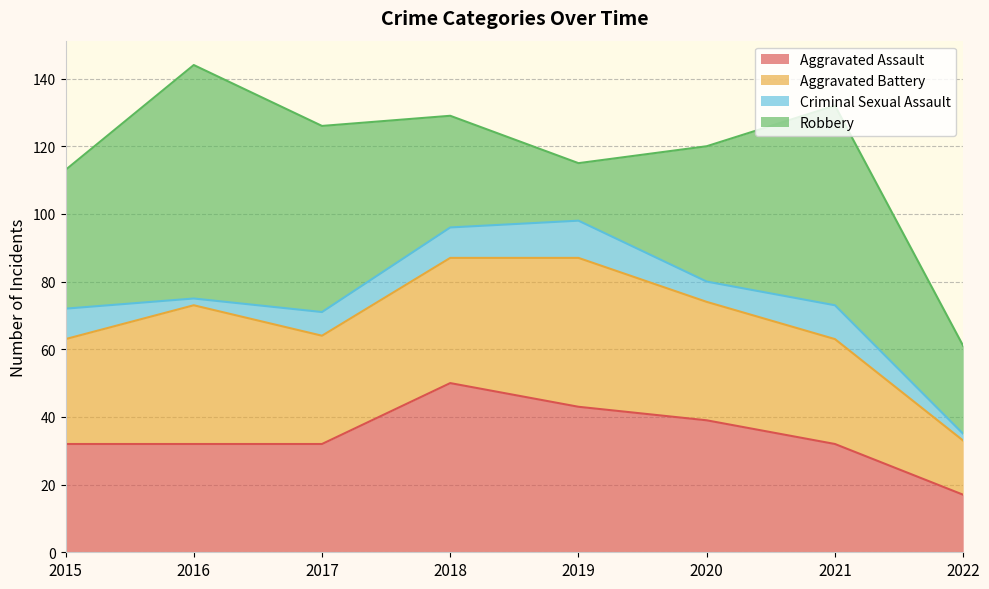

Where does the Criminal Sexual Assault series first go above 9?

2019